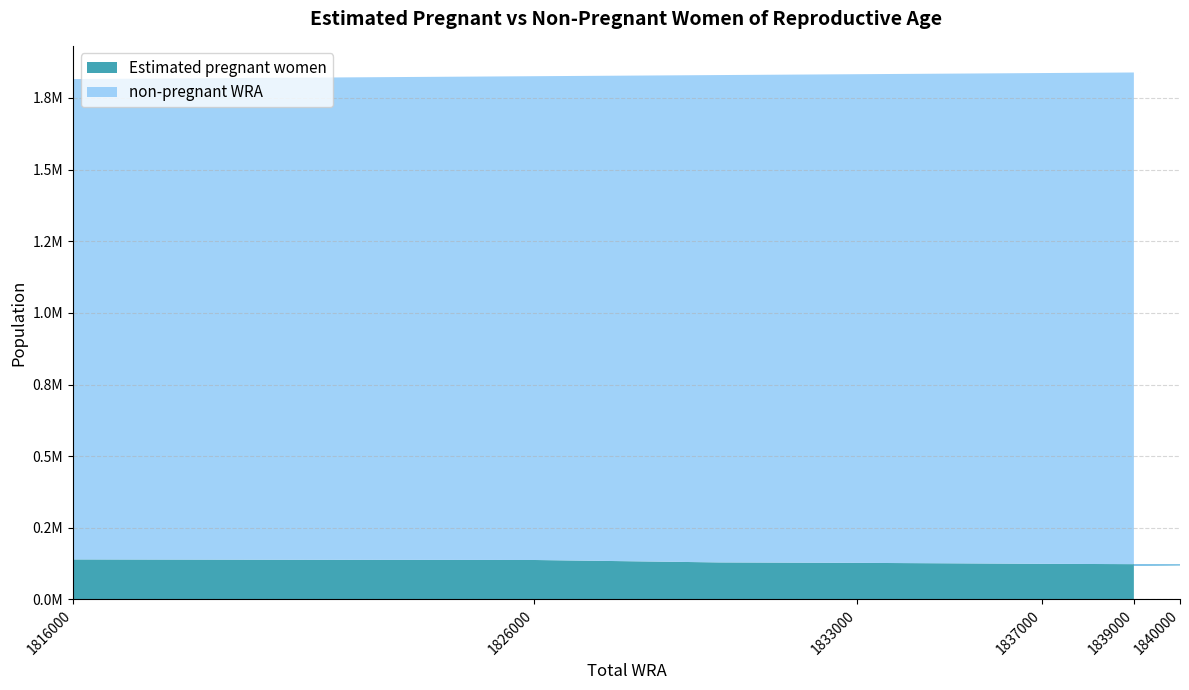

Which series has the widest spread of values?

non-pregnant WRA